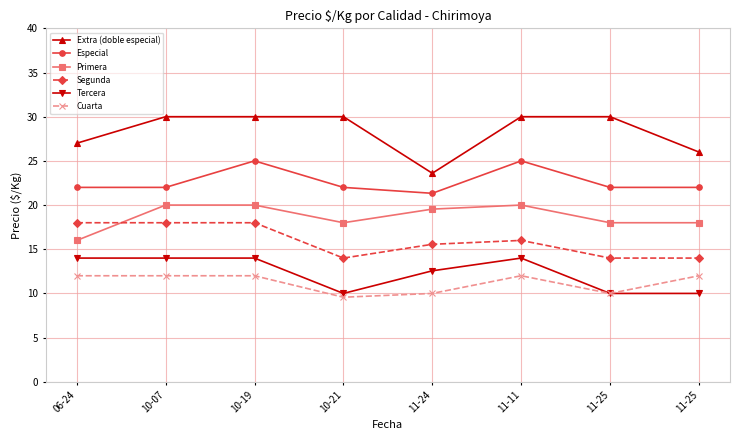

What are all the series names shown in the legend?

Extra (doble especial), Especial, Primera, Segunda, Tercera, Cuarta